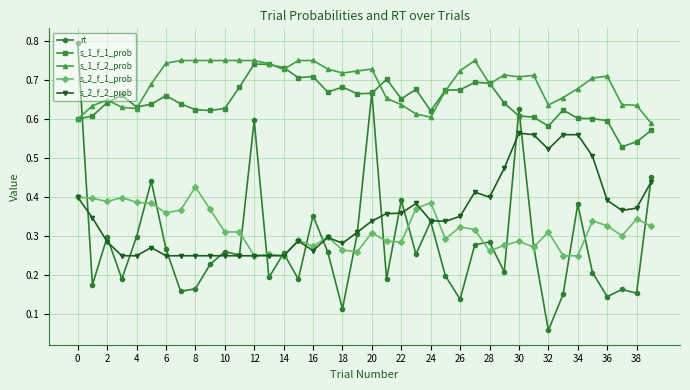

True or false: rt has more than 2 interior local peaks.

True